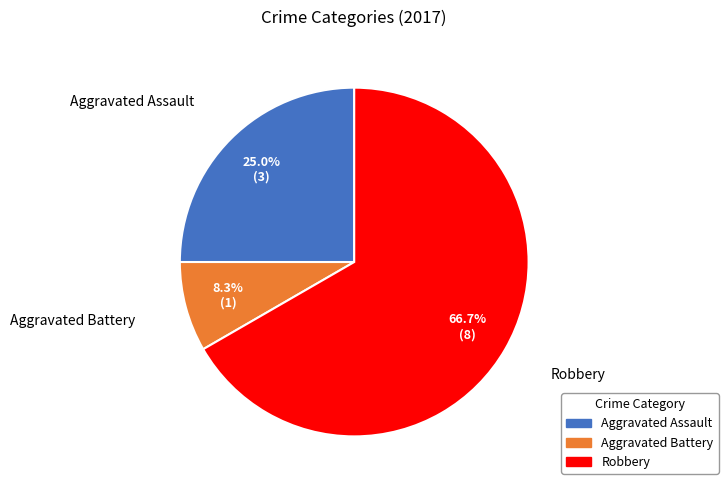

How many slices are in this pie chart?

3